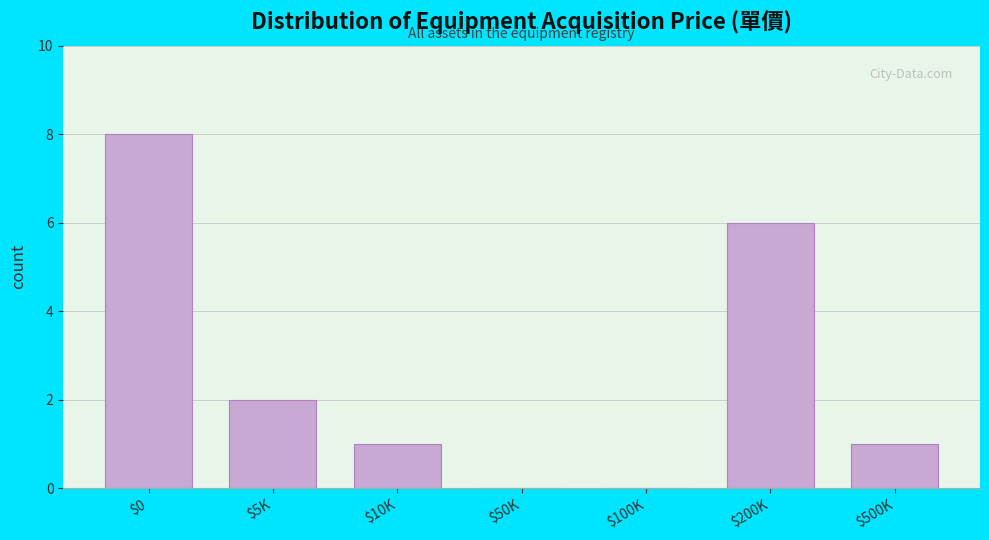

Which category has the highest value across all series?

$0